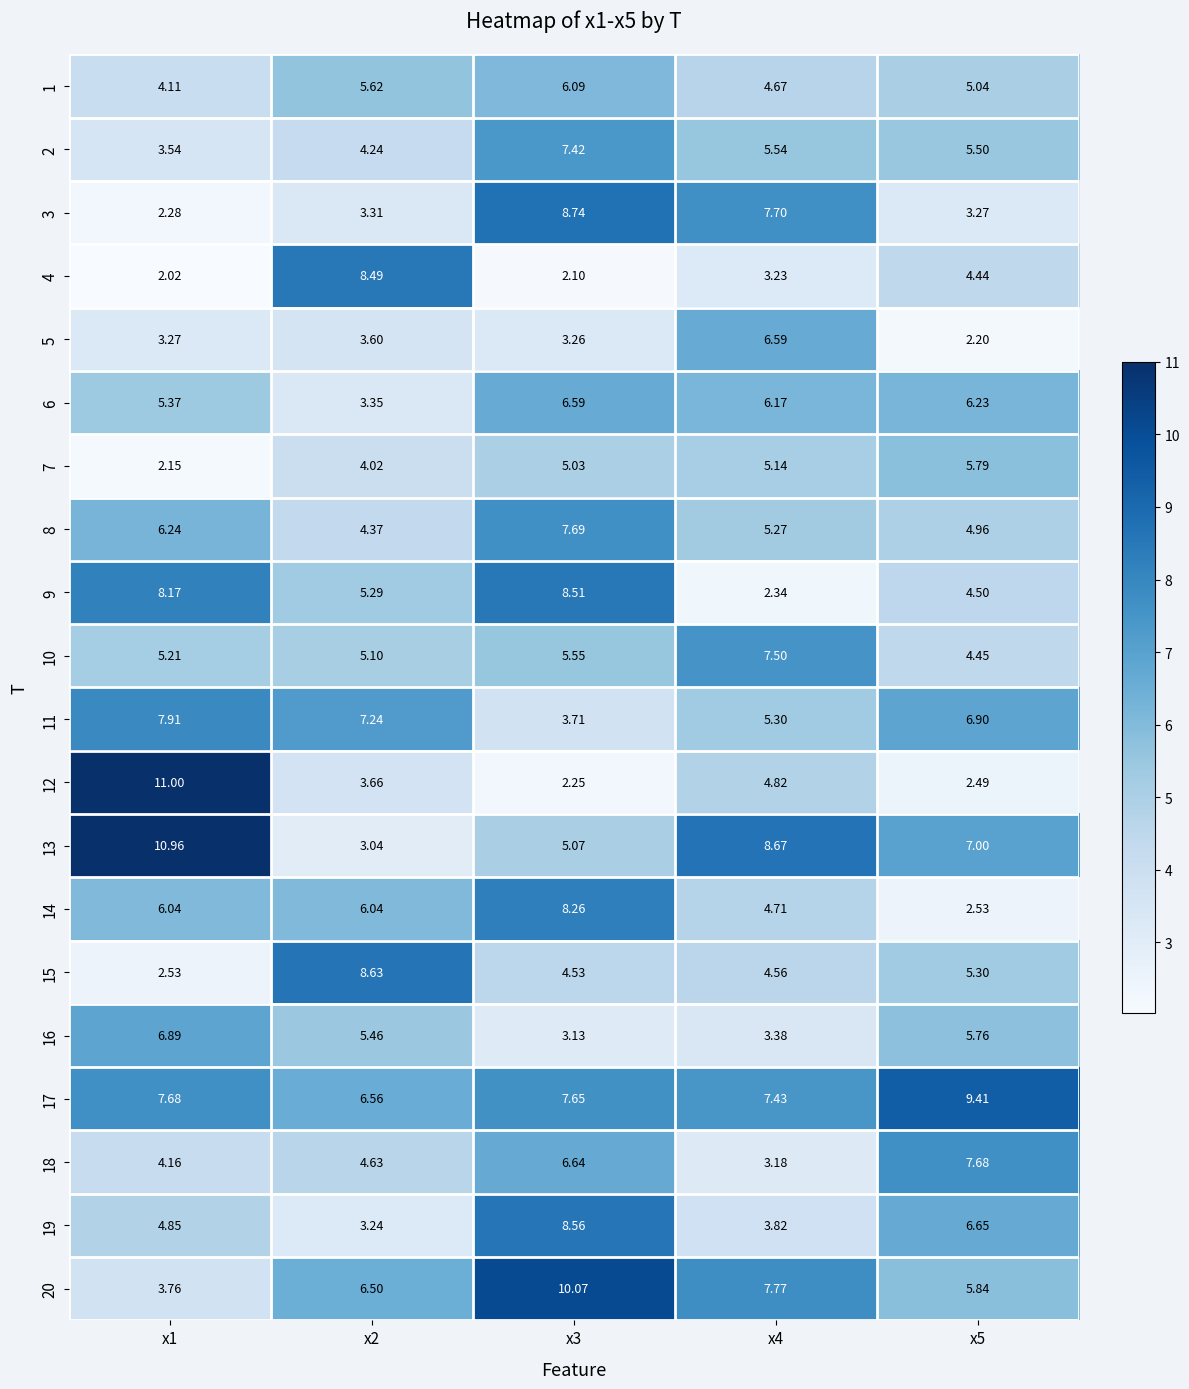

Which series changed the most between x4 and x5?

18